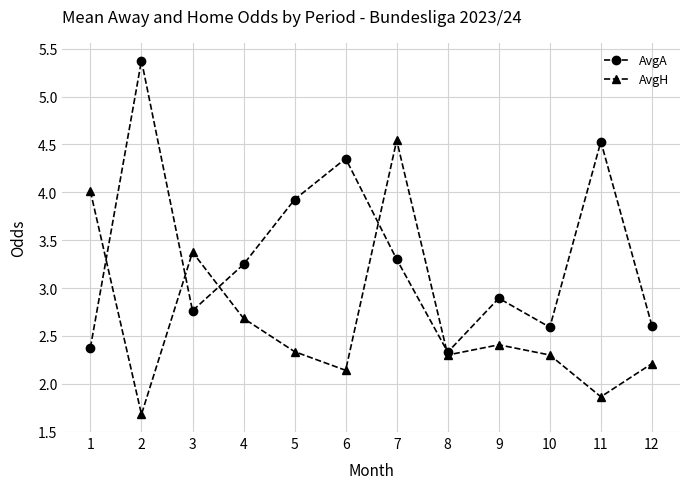

At how many categories does at least one series exceed 1?

12